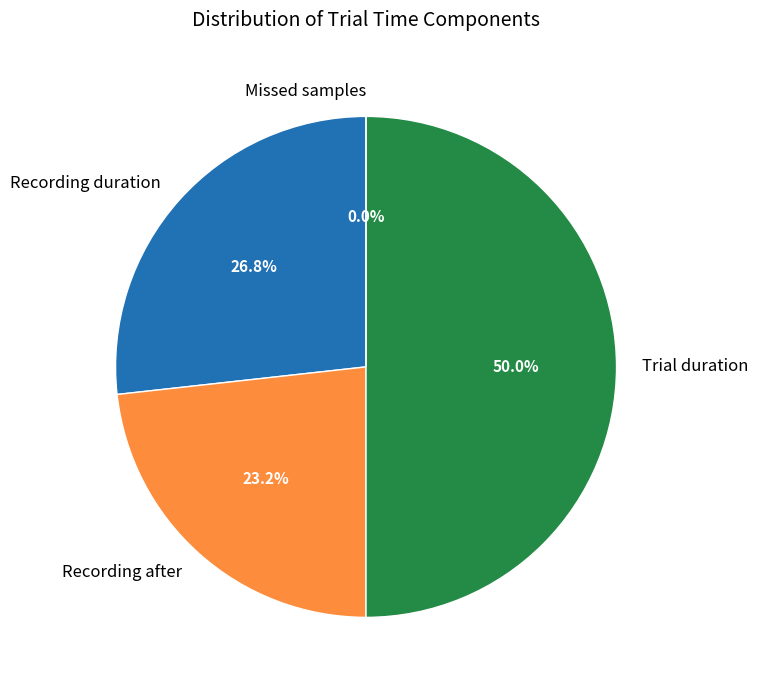

The Recording duration slice represents 27% of the pie. True or false?

True